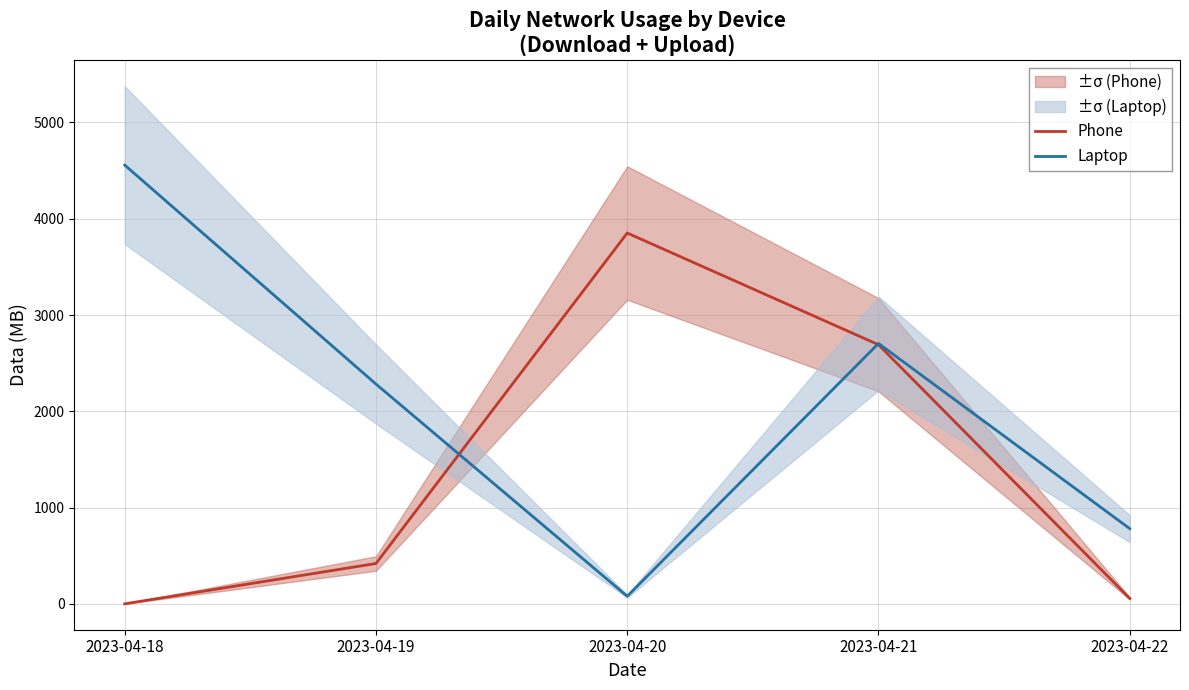

What is the value of the Laptop point at the 2nd from the left?

2282.5